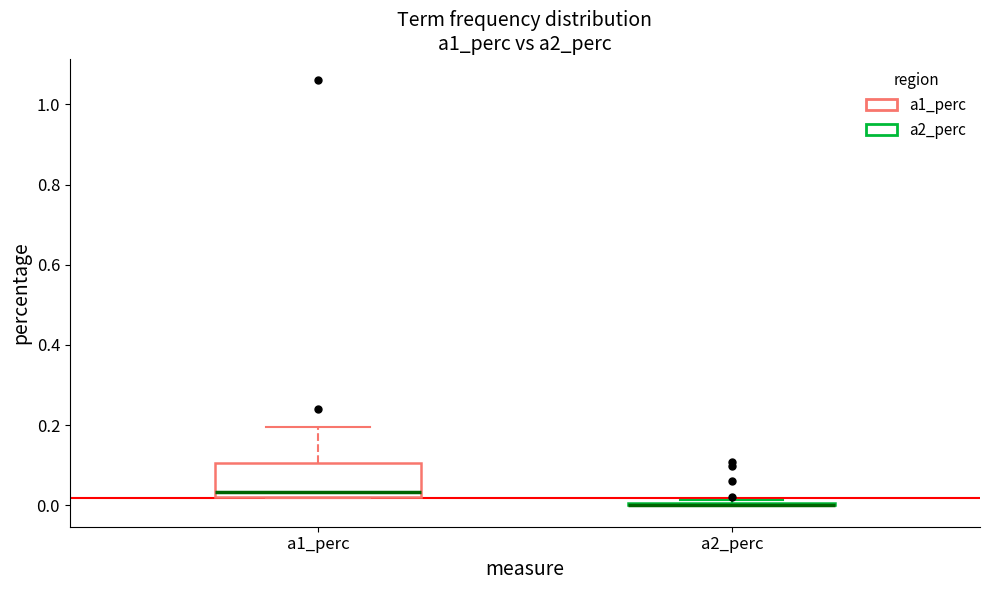

Comparing the boxes themselves (not the whiskers), which one is the tallest?

a1_perc